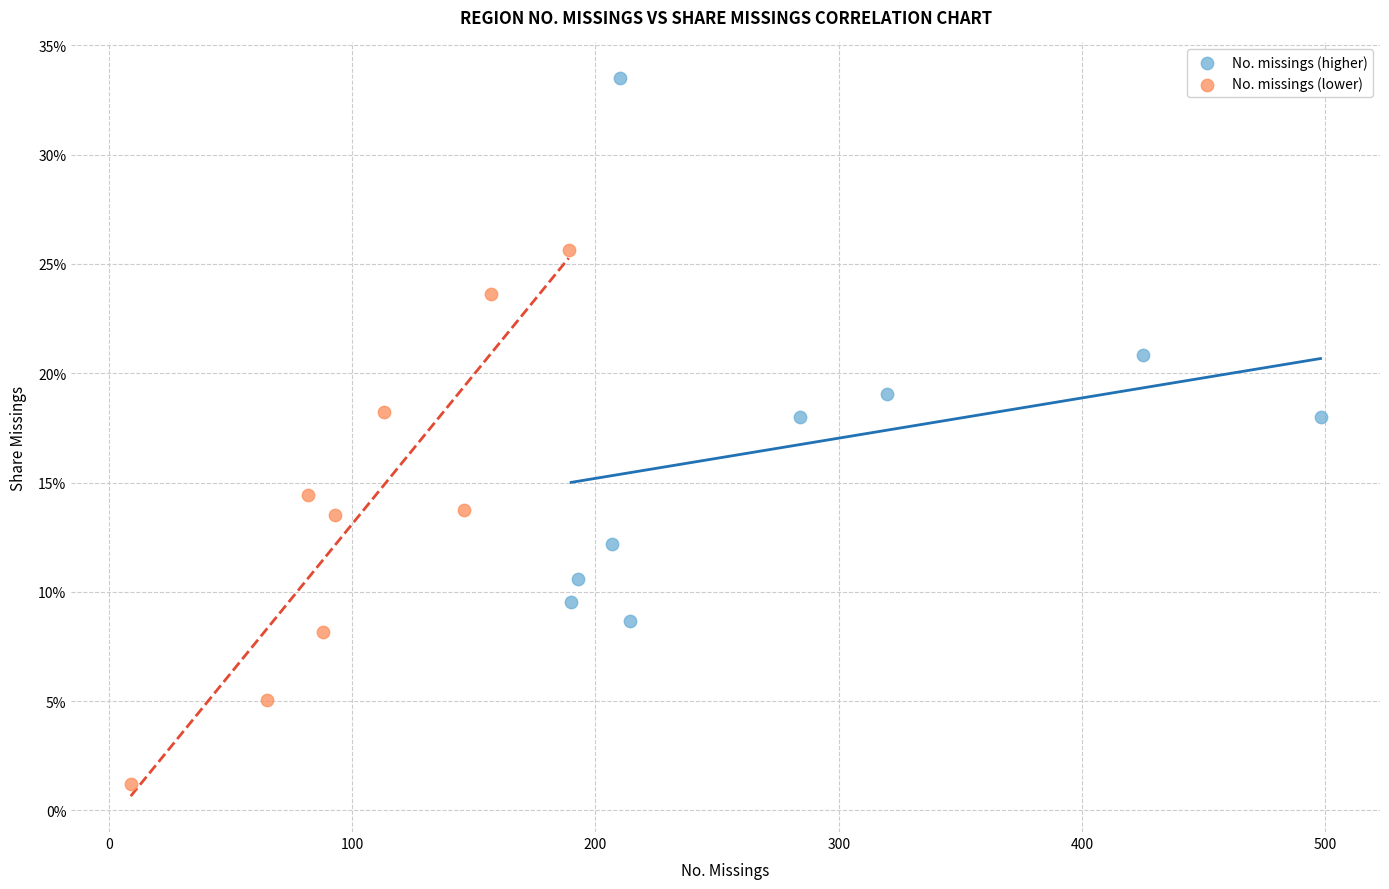

What are all the series names shown in the legend?

No. missings (higher), No. missings (lower)